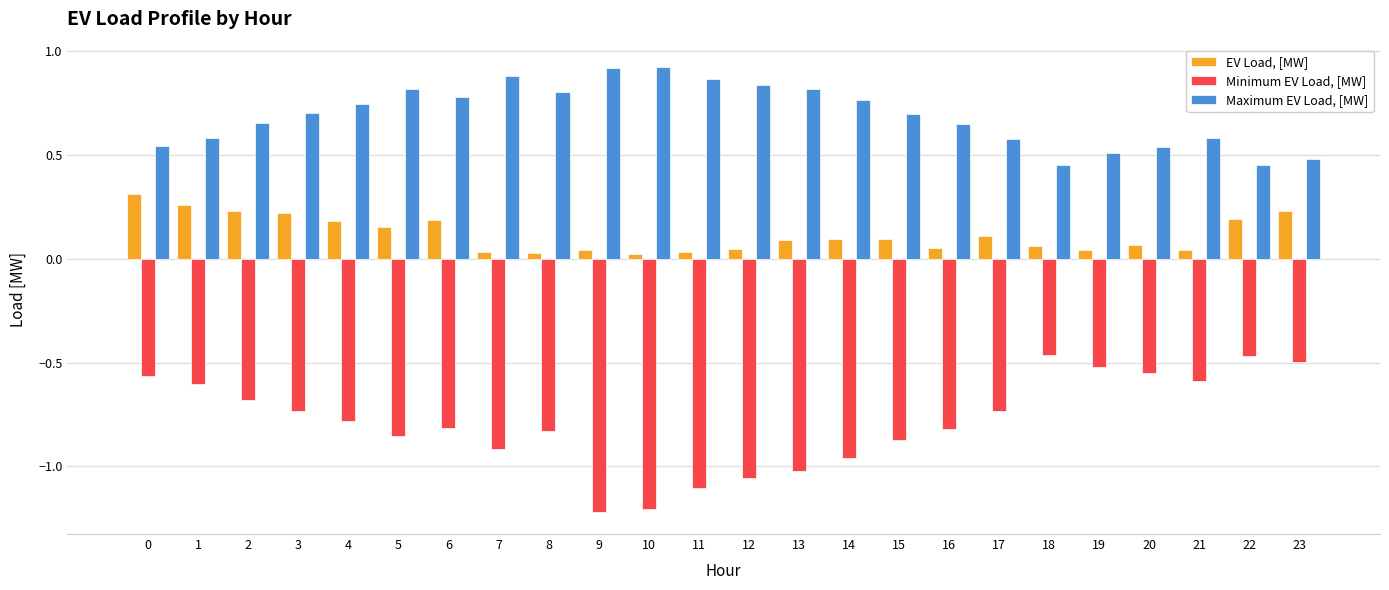

Which series has the largest total across all categories?

Maximum EV Load, [MW]